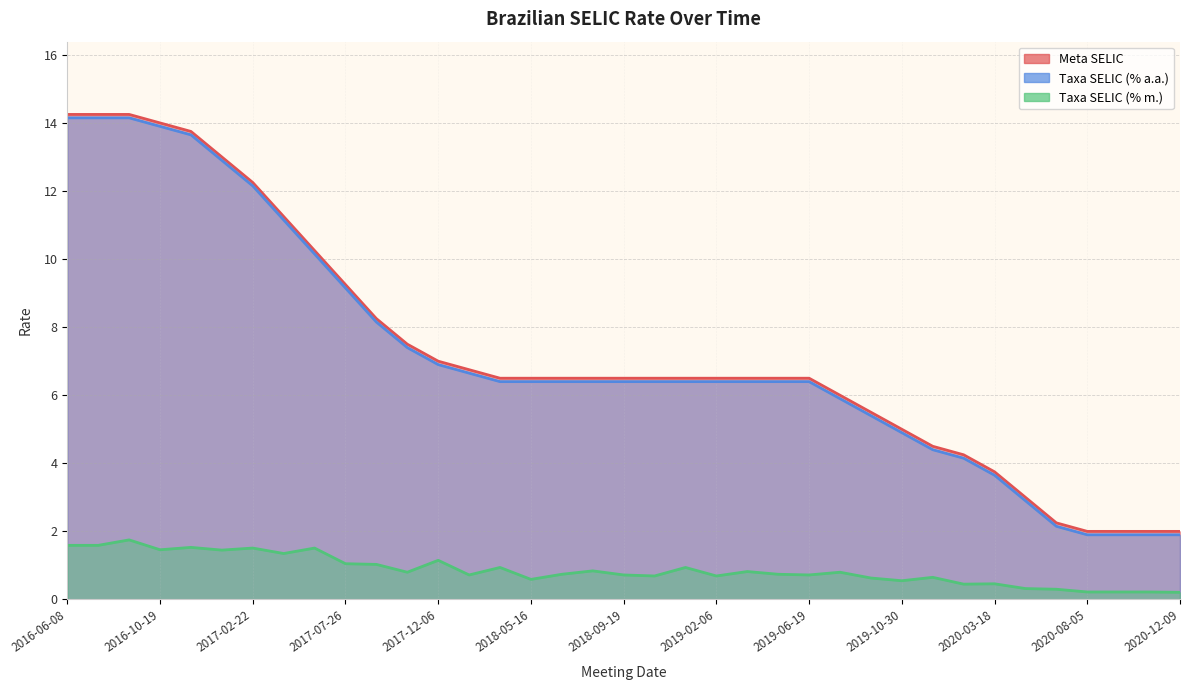

Reading right to left, what are all the values shown in this chart?

Meta SELIC: 2020-12-09=2.0	2020-10-28=2.0	2020-09-16=2.0	2020-08-05=2.0	2020-06-17=2.2	2020-05-06=3.0	2020-03-18=3.8	2020-02-05=4.2	2019-12-11=4.5	2019-10-30=5.0	2019-09-18=5.5	2019-07-31=6.0	2019-06-19=6.5	2019-05-08=6.5	2019-03-20=6.5	2019-02-06=6.5	2018-12-12=6.5	2018-10-31=6.5	2018-09-19=6.5	2018-08-01=6.5	2018-06-20=6.5	2018-05-16=6.5	2018-03-21=6.5	2018-02-07=6.8	2017-12-06=7.0	2017-10-25=7.5	2017-09-06=8.2	2017-07-26=9.2	2017-05-31=10.2	2017-04-12=11.2	2017-02-22=12.2	2017-01-11=13.0	2016-11-30=13.8	2016-10-19=14.0	2016-08-31=14.2	2016-07-20=14.2	2016-06-08=14.2
Taxa SELIC (% a.a.): 2020-12-09=1.9	2020-10-28=1.9	2020-09-16=1.9	2020-08-05=1.9	2020-06-17=2.1	2020-05-06=2.9	2020-03-18=3.6	2020-02-05=4.2	2019-12-11=4.4	2019-10-30=4.9	2019-09-18=5.4	2019-07-31=5.9	2019-06-19=6.4	2019-05-08=6.4	2019-03-20=6.4	2019-02-06=6.4	2018-12-12=6.4	2018-10-31=6.4	2018-09-19=6.4	2018-08-01=6.4	2018-06-20=6.4	2018-05-16=6.4	2018-03-21=6.4	2018-02-07=6.7	2017-12-06=6.9	2017-10-25=7.4	2017-09-06=8.2	2017-07-26=9.2	2017-05-31=10.2	2017-04-12=11.2	2017-02-22=12.2	2017-01-11=12.9	2016-11-30=13.7	2016-10-19=13.9	2016-08-31=14.2	2016-07-20=14.2	2016-06-08=14.2
Taxa SELIC (% m.): 2020-12-09=0.2	2020-10-28=0.2	2020-09-16=0.2	2020-08-05=0.2	2020-06-17=0.3	2020-05-06=0.3	2020-03-18=0.5	2020-02-05=0.5	2019-12-11=0.7	2019-10-30=0.6	2019-09-18=0.6	2019-07-31=0.8	2019-06-19=0.7	2019-05-08=0.7	2019-03-20=0.8	2019-02-06=0.7	2018-12-12=0.9	2018-10-31=0.7	2018-09-19=0.7	2018-08-01=0.8	2018-06-20=0.7	2018-05-16=0.6	2018-03-21=0.9	2018-02-07=0.7	2017-12-06=1.1	2017-10-25=0.8	2017-09-06=1.0	2017-07-26=1.1	2017-05-31=1.5	2017-04-12=1.4	2017-02-22=1.5	2017-01-11=1.4	2016-11-30=1.5	2016-10-19=1.5	2016-08-31=1.8	2016-07-20=1.6	2016-06-08=1.6